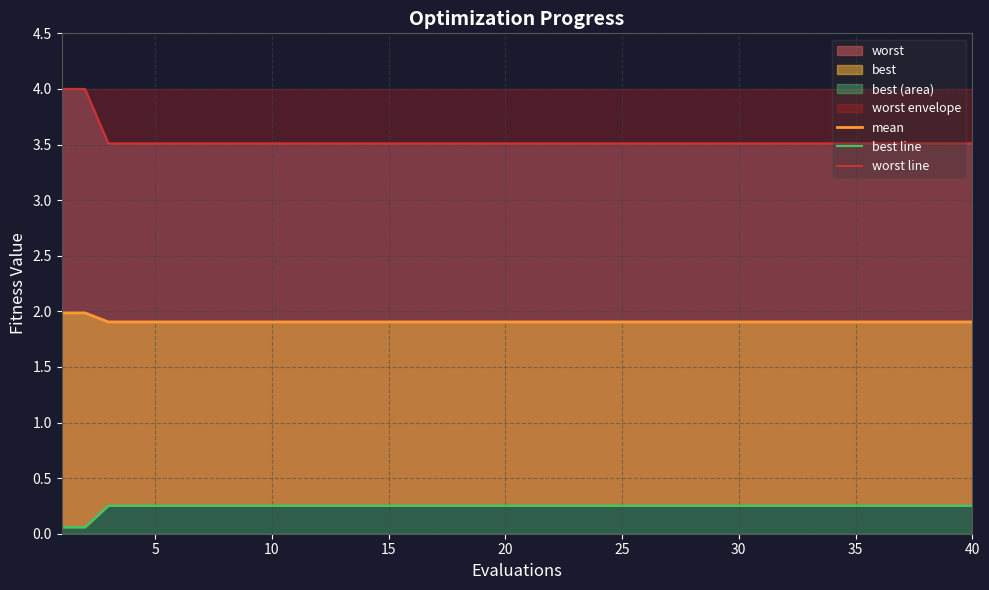

True or false: worst line has more than 1 interior local peaks.

False